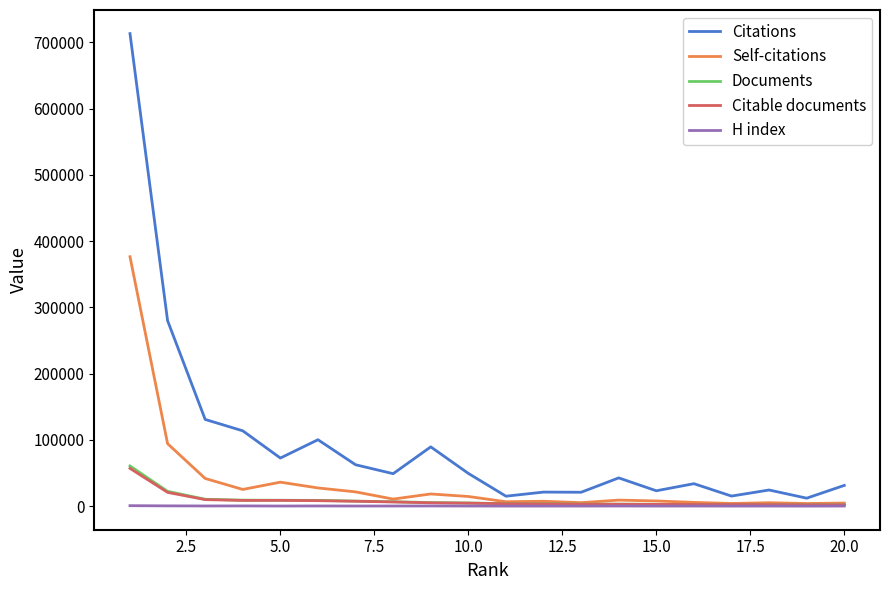

Which series has the largest total across all categories?

Citations